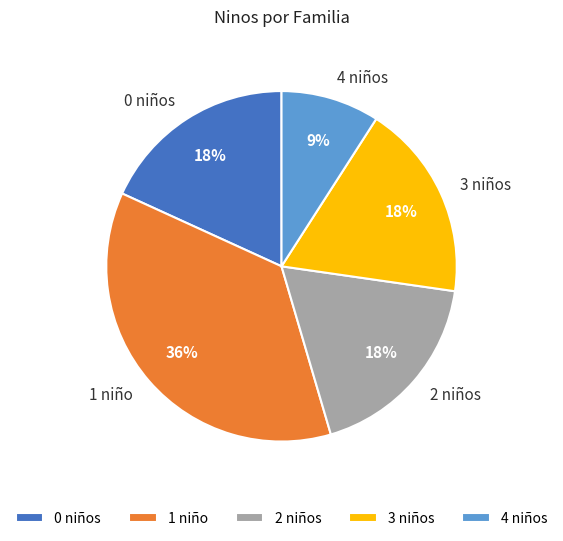

Is the sum of 1 niño and 2 niños greater than half?

Yes